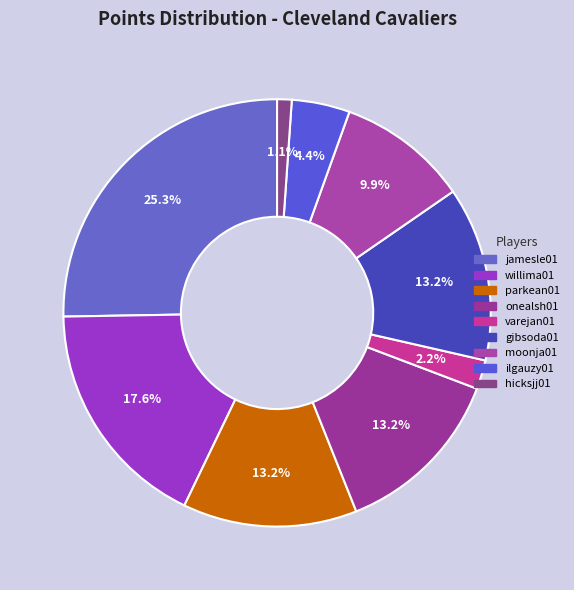

Approximately how many times larger is the value at parkean01 compared to hicksjj01?

12.0